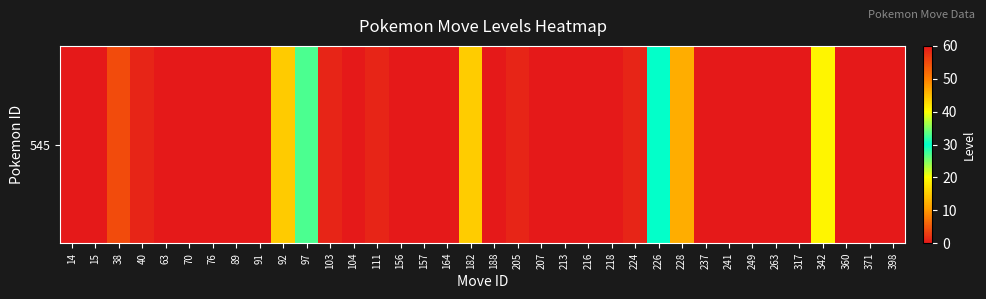

Between 241 and 360, which is larger?

241